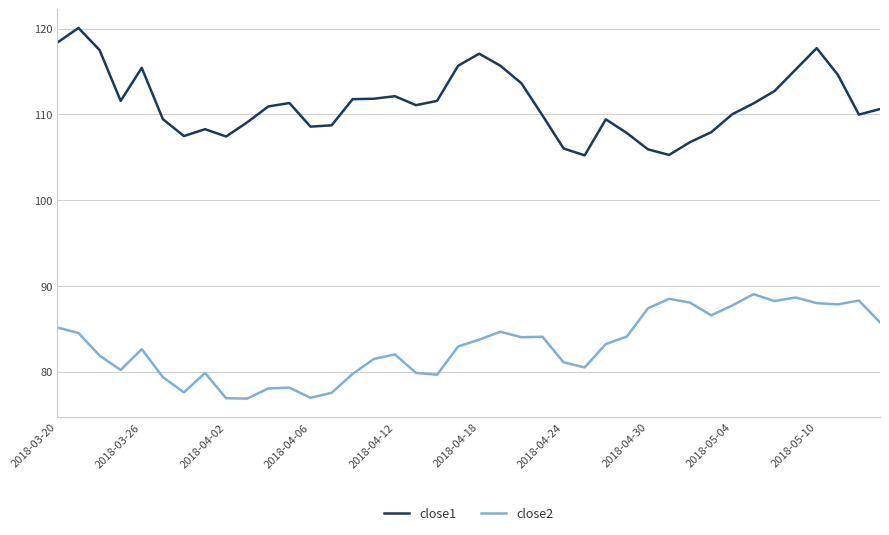

What is the difference between the maximum and minimum values in the close2 series?

12.2